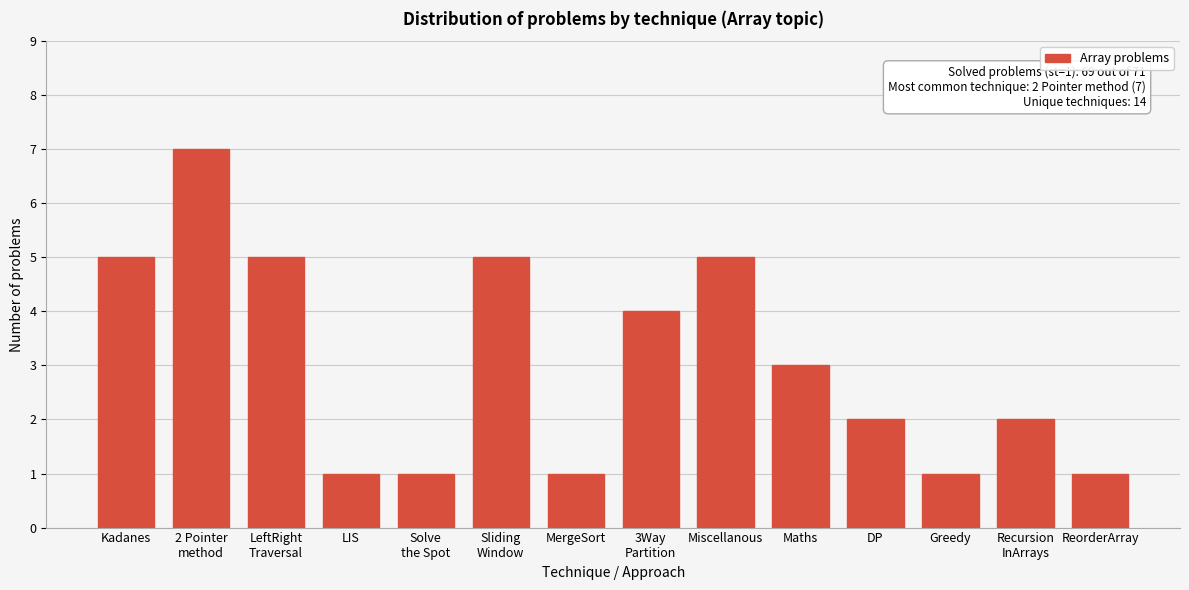

Reading left to right, list all the values displayed in this chart.

5	7	5	1	1	5	1	4	5	3	2	1	2	1